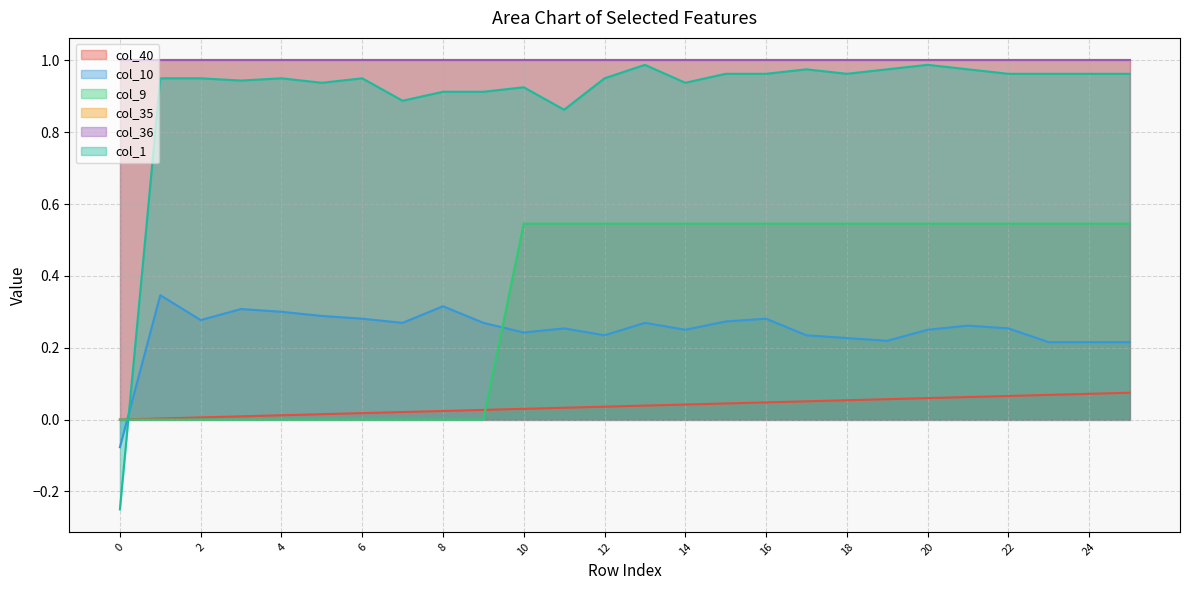

How many lines are shown in the chart?

6